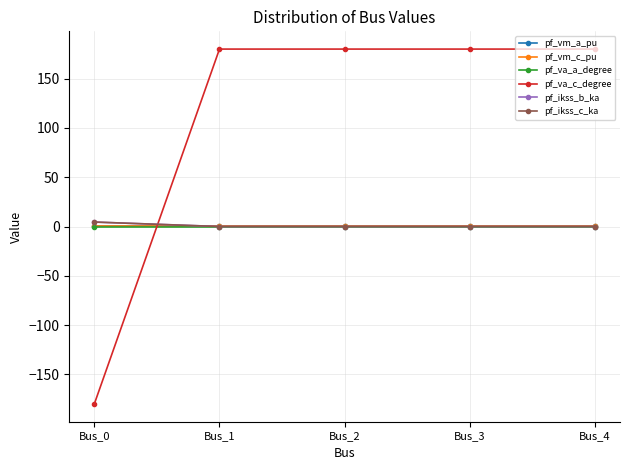

What is the value of the pf_va_c_degree point at the 1st from the left?

-180.0